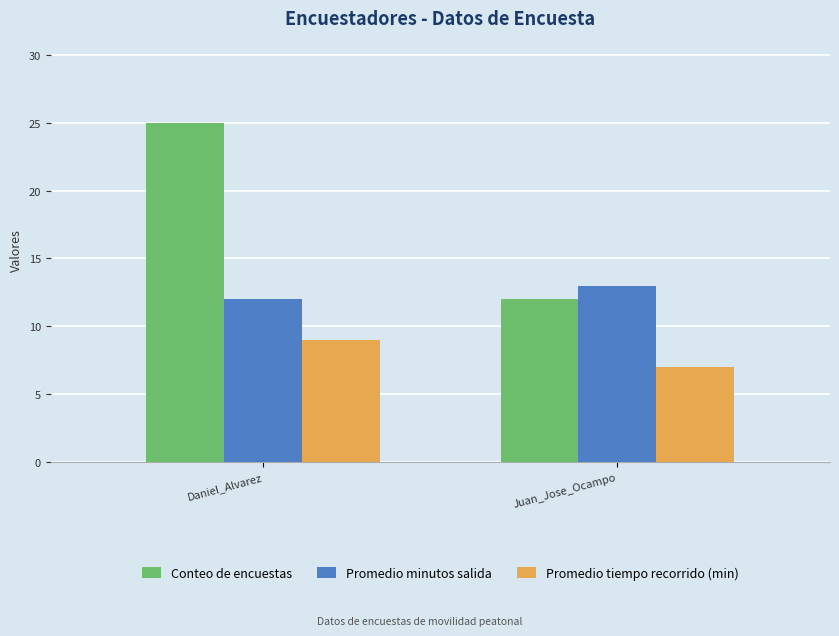

Which series changed the most between Daniel_Alvarez and Juan_Jose_Ocampo?

Conteo de encuestas